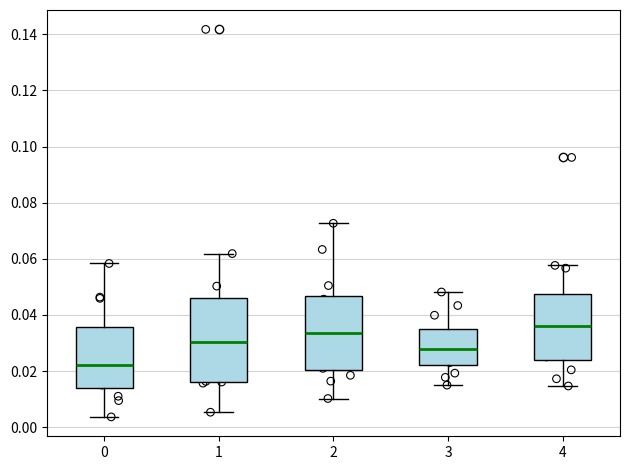

Which box has the highest median line?

4